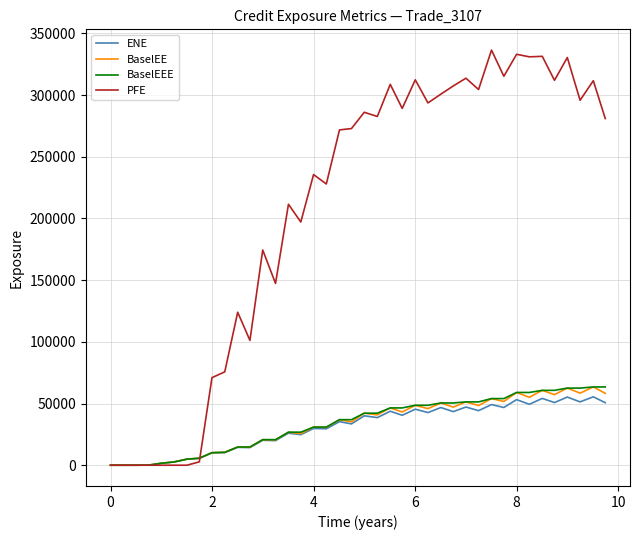

Which series has the largest total across all categories?

PFE